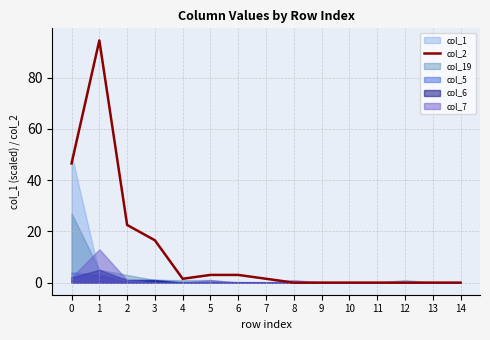

Reading left to right, what are all the values shown in this chart?

0=46.5	1=94.5	2=22.5	3=16.5	4=1.5	5=3.0	6=3.0	7=1.5	8=0.0	9=0.0	10=0.0	11=0.0	12=0.0	13=0.0	14=0.0